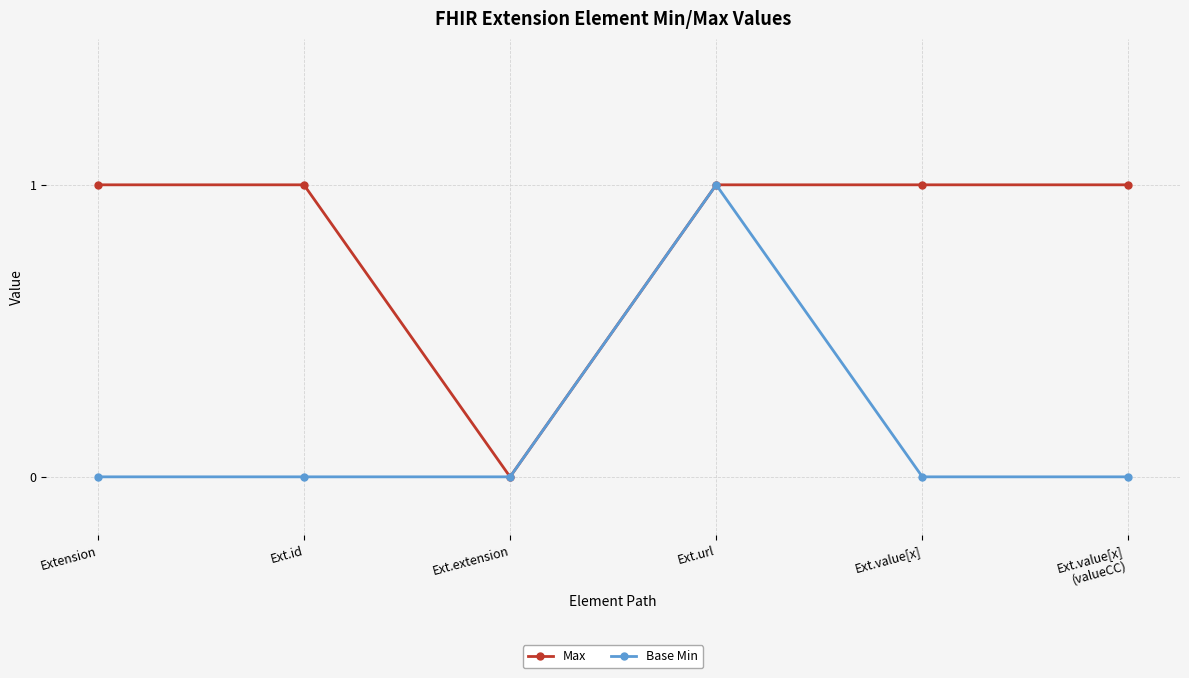

How many categories are shown in the chart?

6